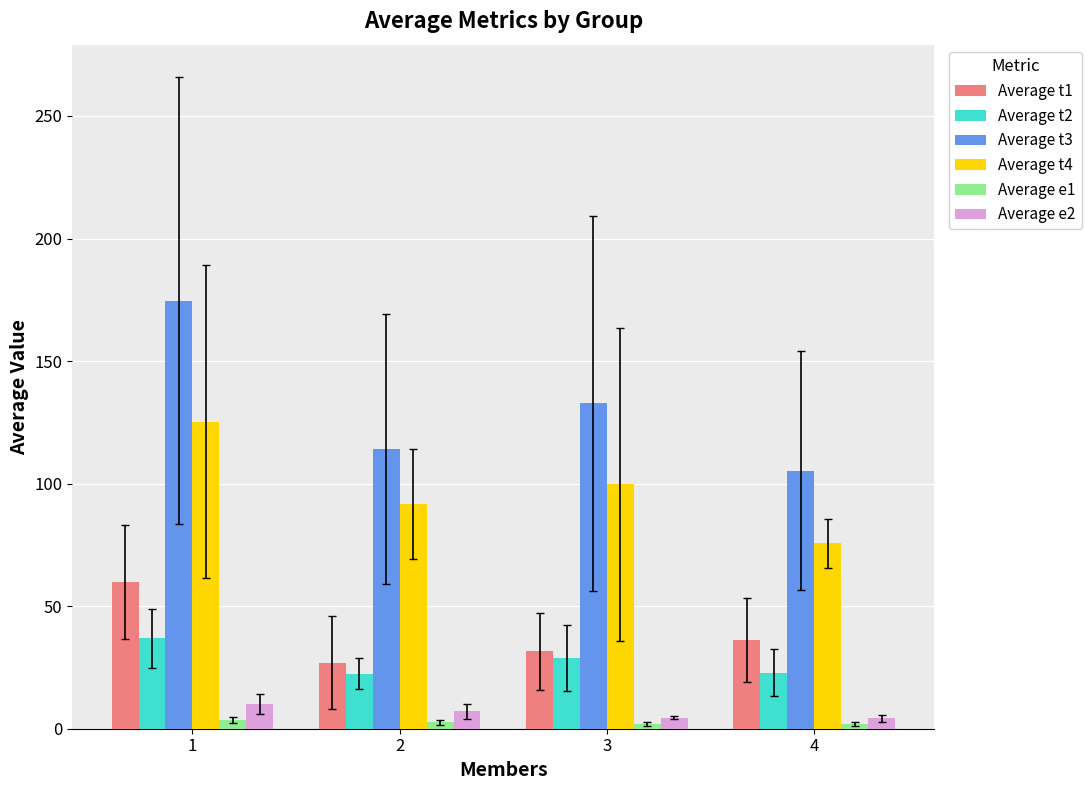

Which series changed the most between 2 and 3?

Average t3